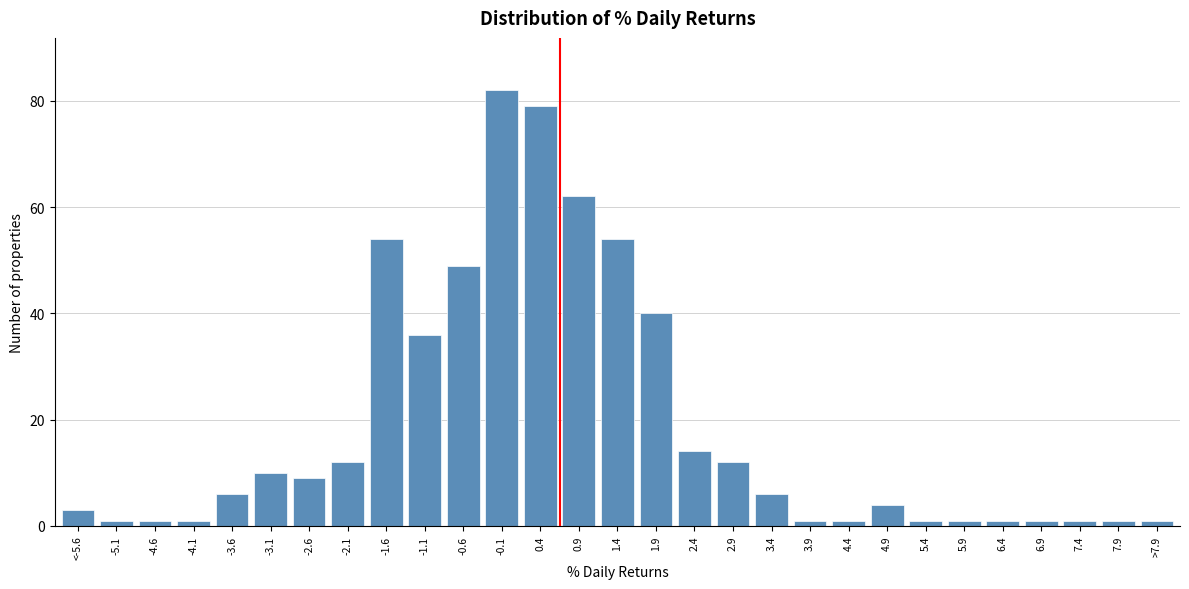

Reading right to left, transcribe all the data shown in this chart.

1	1	1	1	1	1	1	4	1	1	6	12	14	40	54	62	79	82	49	36	54	12	9	10	6	1	1	1	3